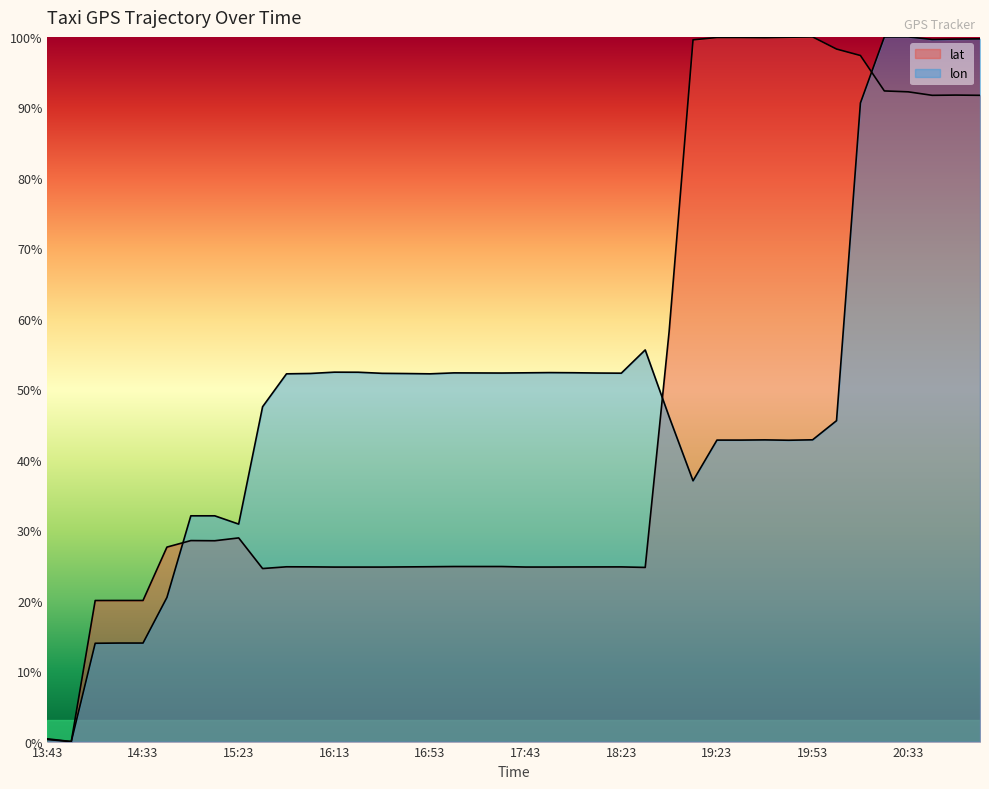

Rank the series at 15:33 from lowest to highest value.

lat, lon